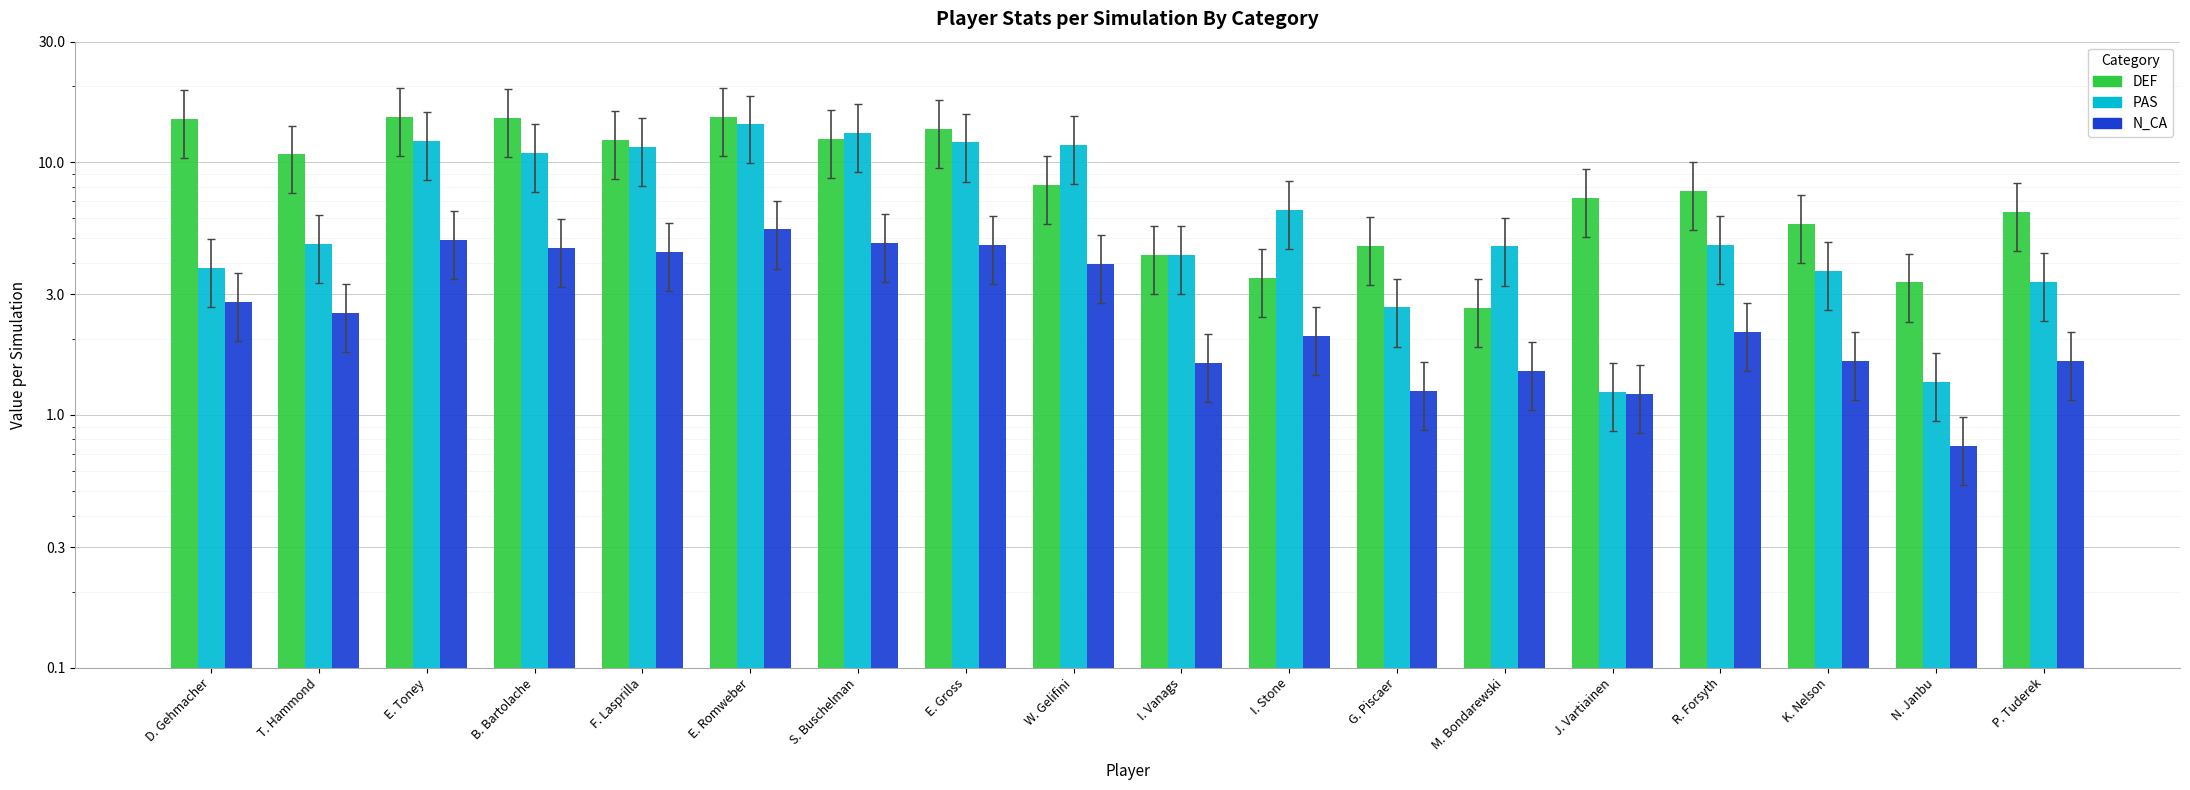

Reading left to right, extract all data points from this chart.

DEF: 14.8	10.7	15.2	14.9	12.3	15.1	12.4	13.6	8.1	4.3	3.5	4.7	2.6	7.2	7.7	5.7	3.3	6.4
PAS: 3.8	4.7	12.2	10.9	11.5	14.1	13.0	12.0	11.8	4.3	6.5	2.7	4.6	1.2	4.7	3.7	1.3	3.4
N_CA: 2.8	2.5	4.9	4.6	4.4	5.4	4.8	4.7	4.0	1.6	2.1	1.2	1.5	1.2	2.1	1.6	0.8	1.6